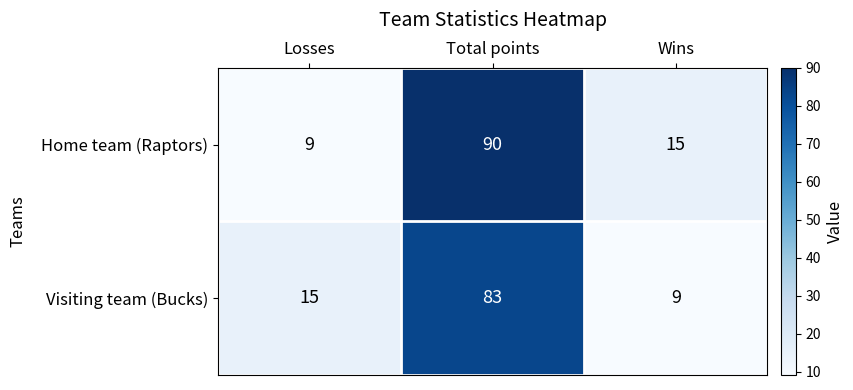

What is the sum of all Home team (Raptors) values?

114